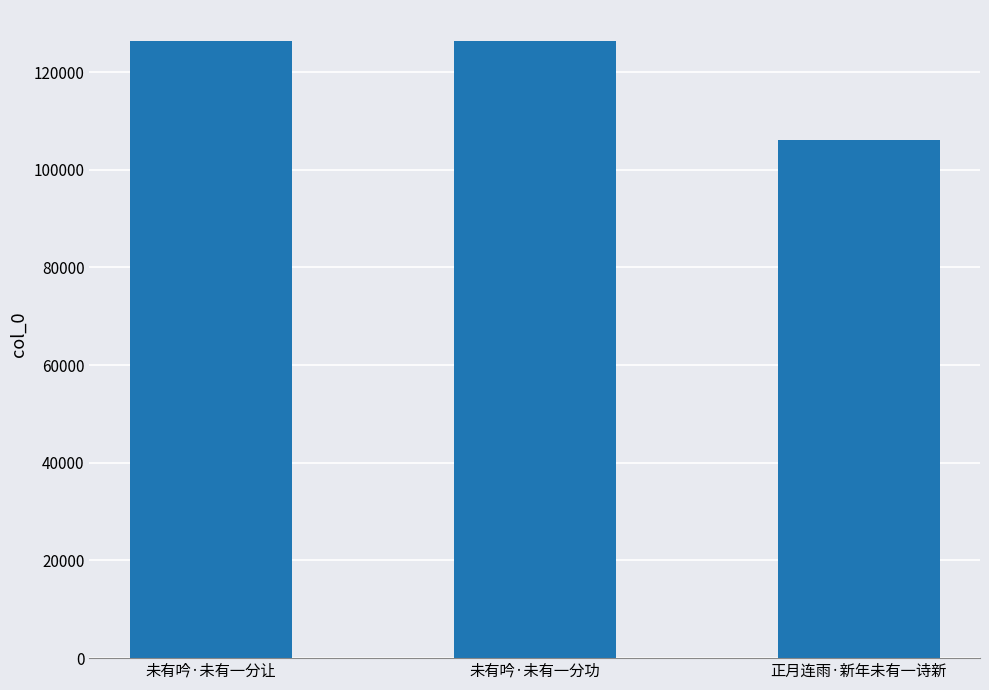

What is the ratio of the value at 未有吟·未有一分功 to the value at 正月连雨·新年未有一诗新?

1.2